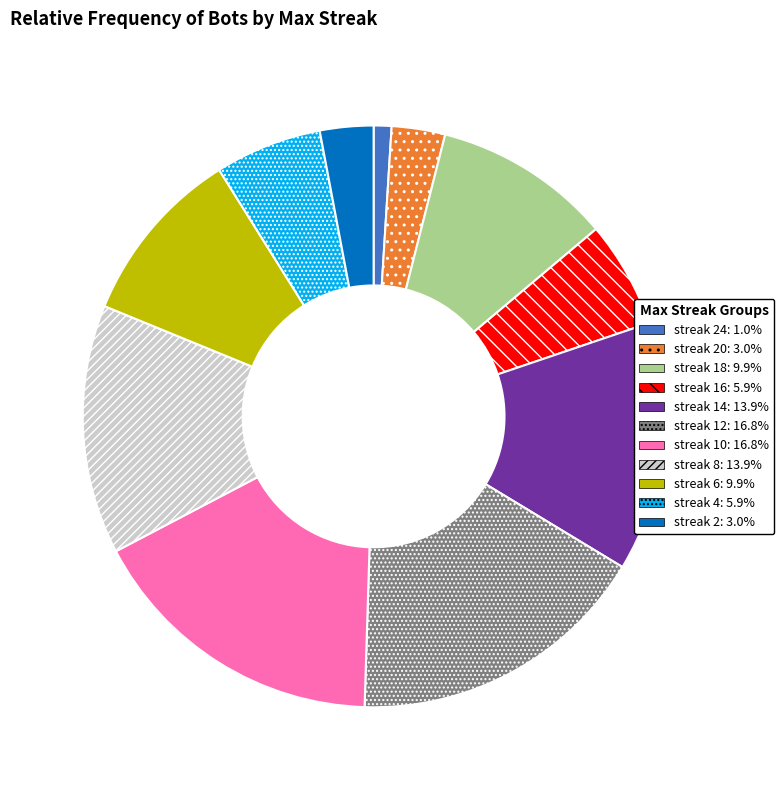

What is the ratio of the value at streak 10: 16.8% to the value at streak 18: 9.9%?

1.7